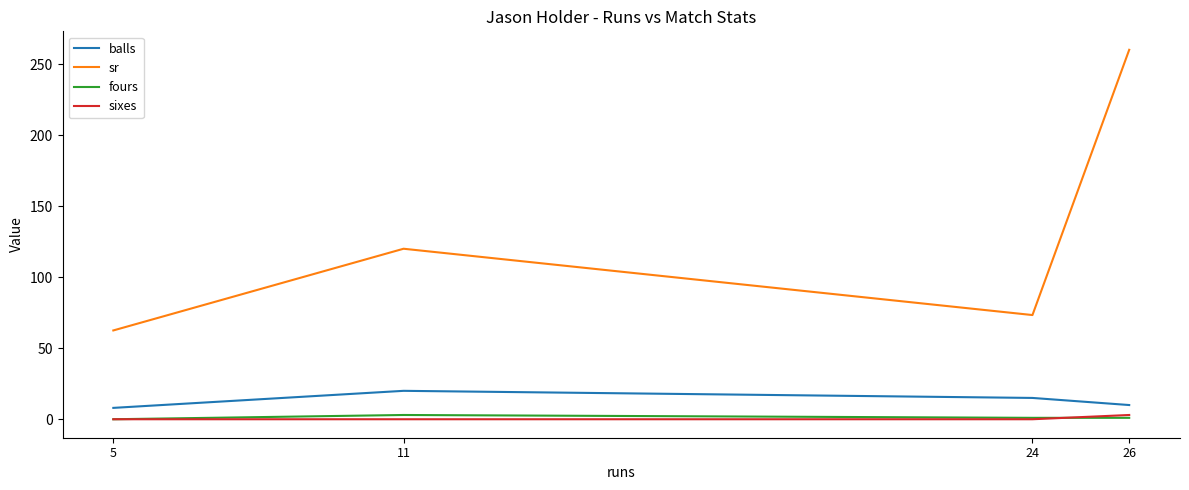

True or false: balls and sixes intersect in this chart.

False